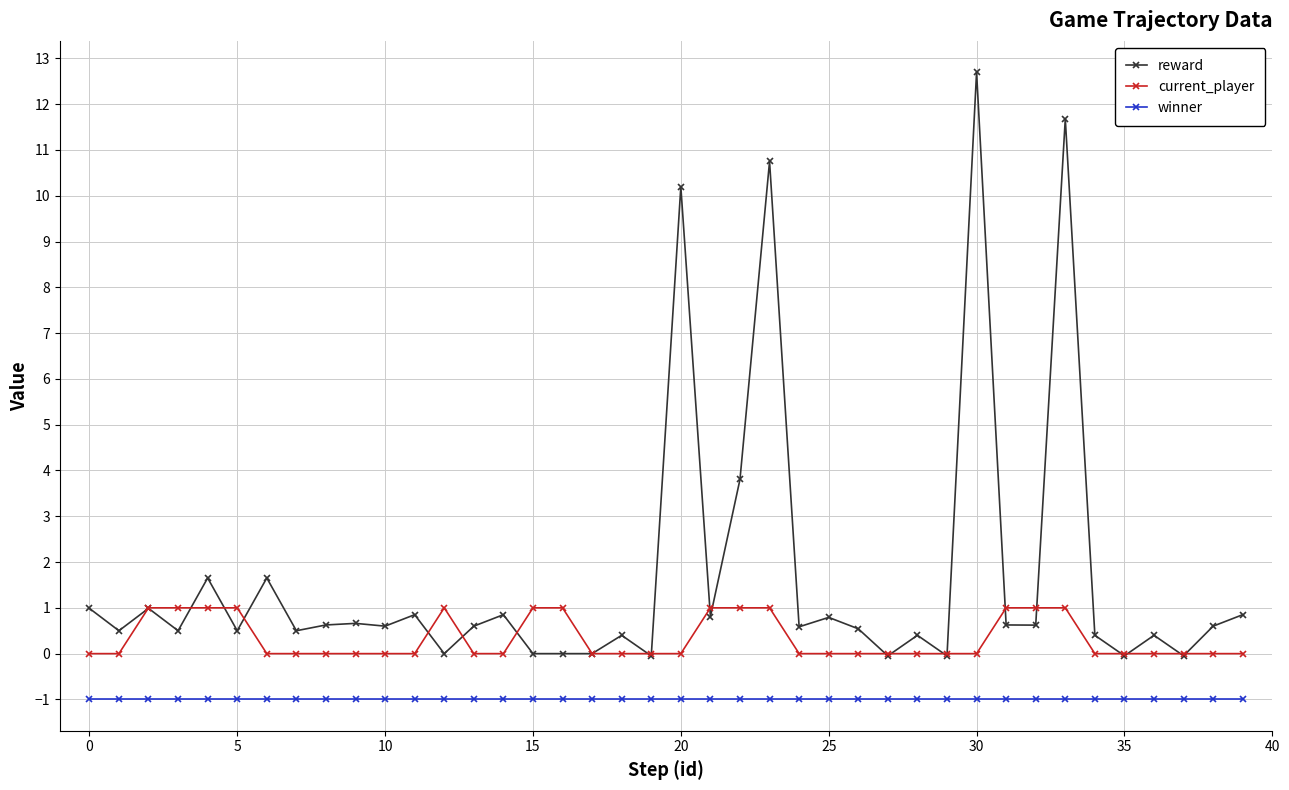

Does the chart display data point markers on the line(s)?

Yes